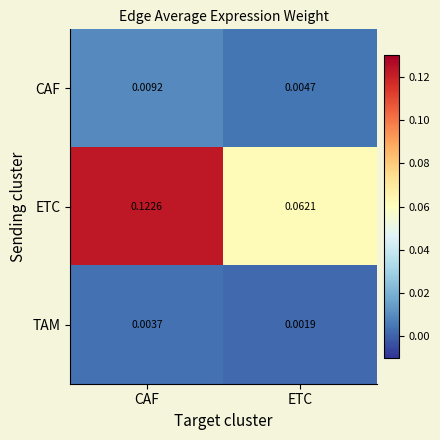

Rank the series at CAF from highest to lowest value.

ETC, CAF, TAM